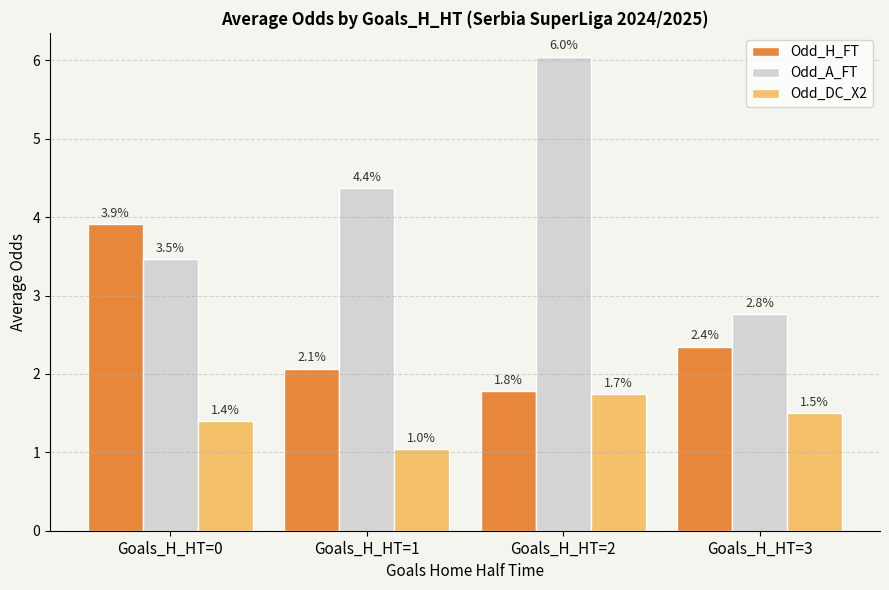

How many groups of bars are there?

4